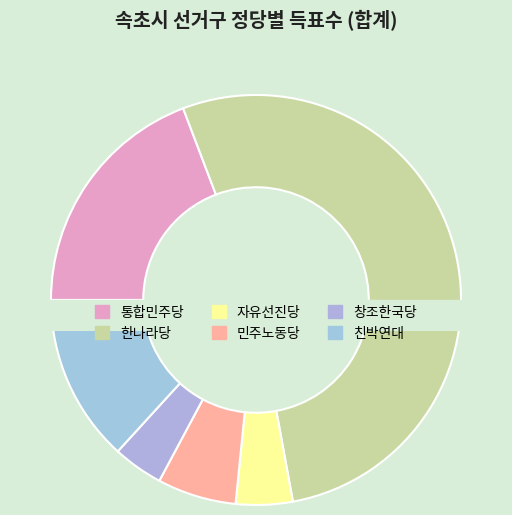

How many slices are in this pie chart?

6